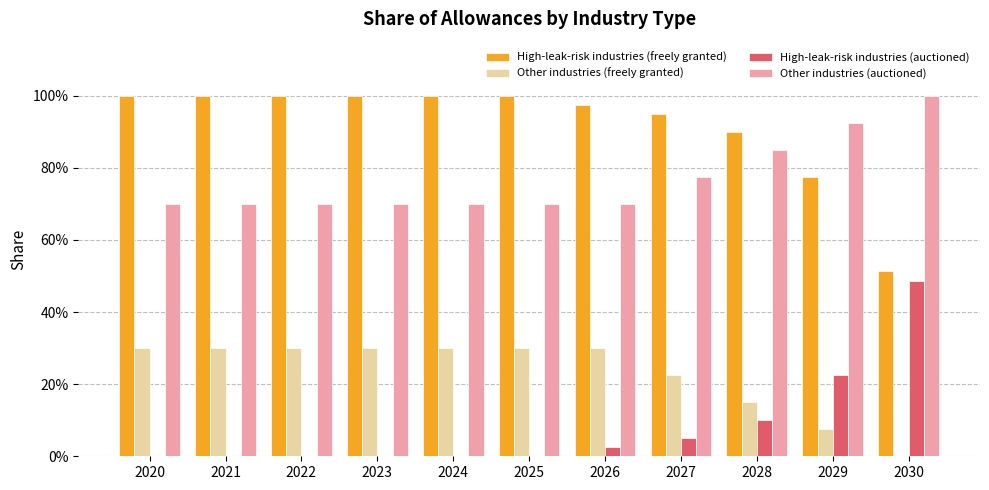

Which category has the lowest value in the High-leak-risk industries (auctioned) series?

2020